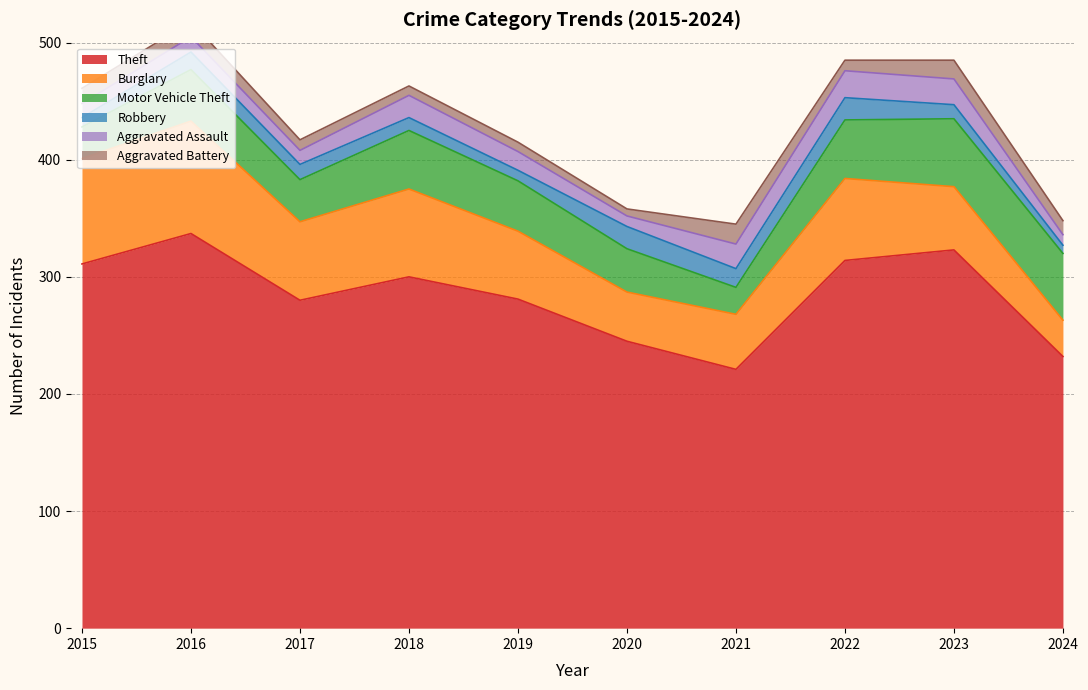

What is the value of the Robbery point at the 3rd from the left?

13